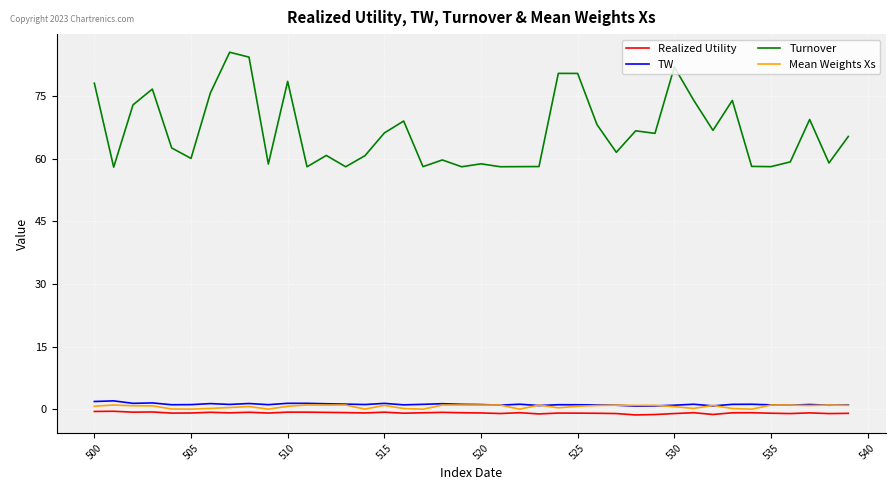

Which series has the widest spread of values?

Turnover